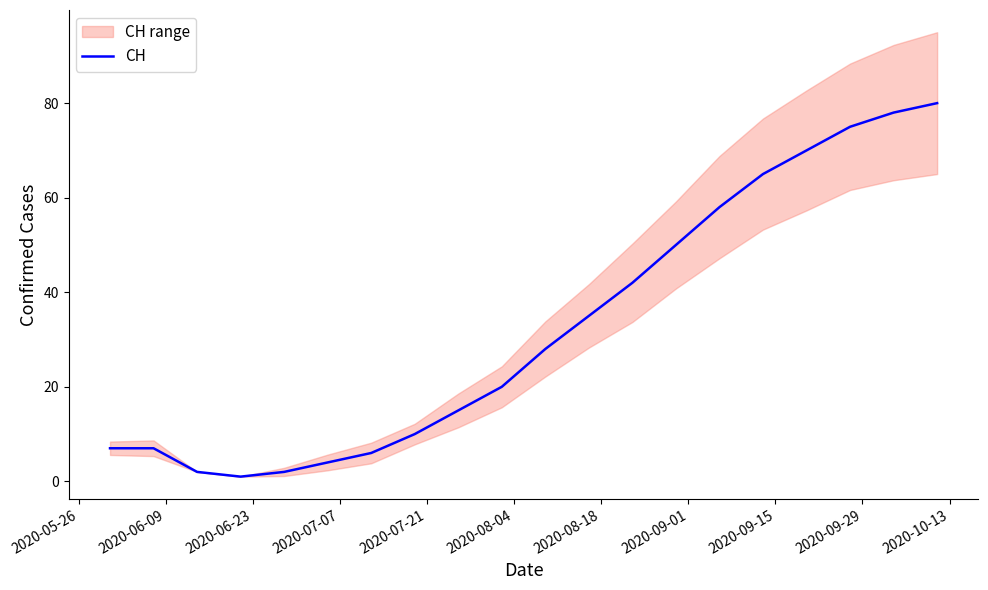

What is the highest value of the CH series?

80